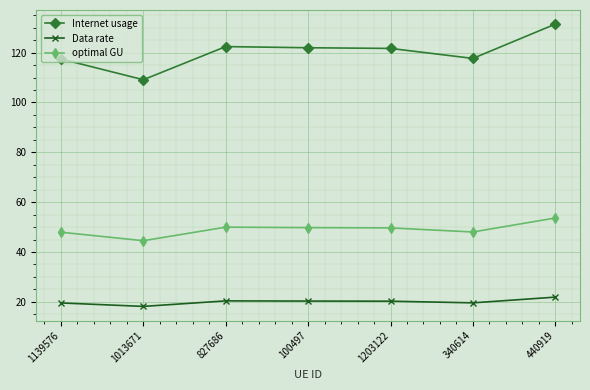

The value of Internet usage at 1203122 is 44.8. True or false?

False